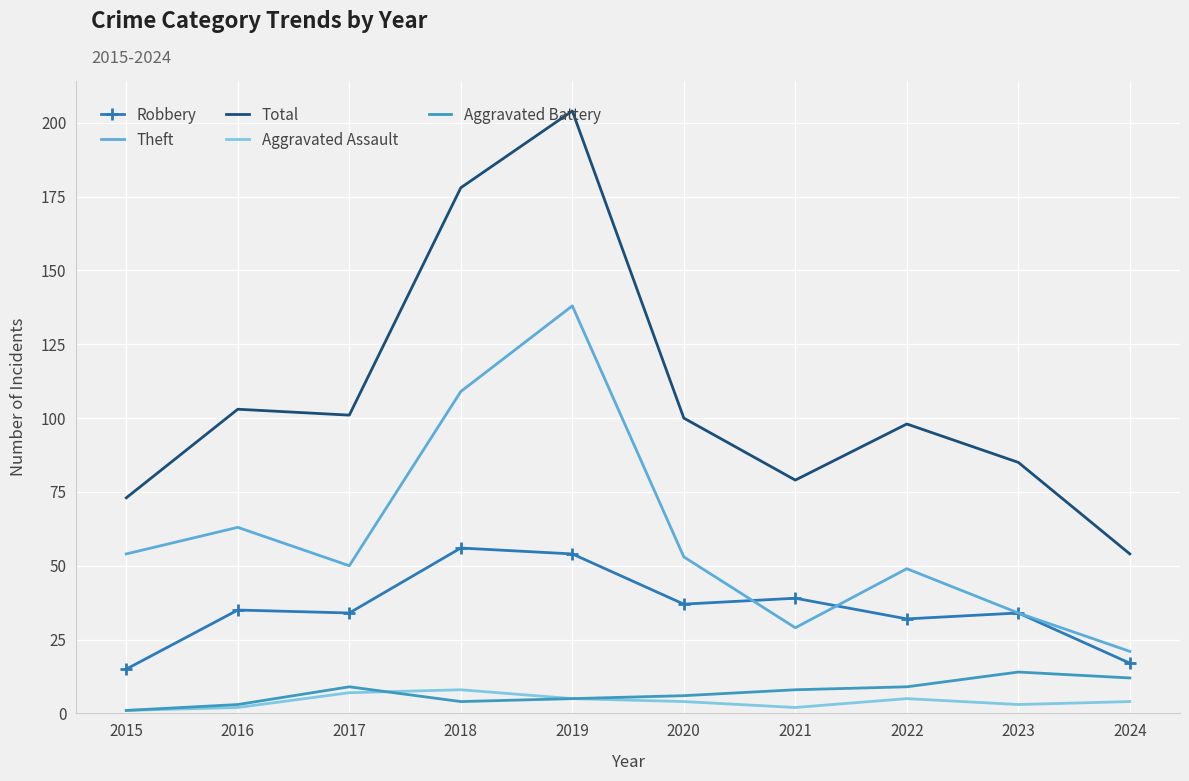

What is the sum of all Robbery values?

353